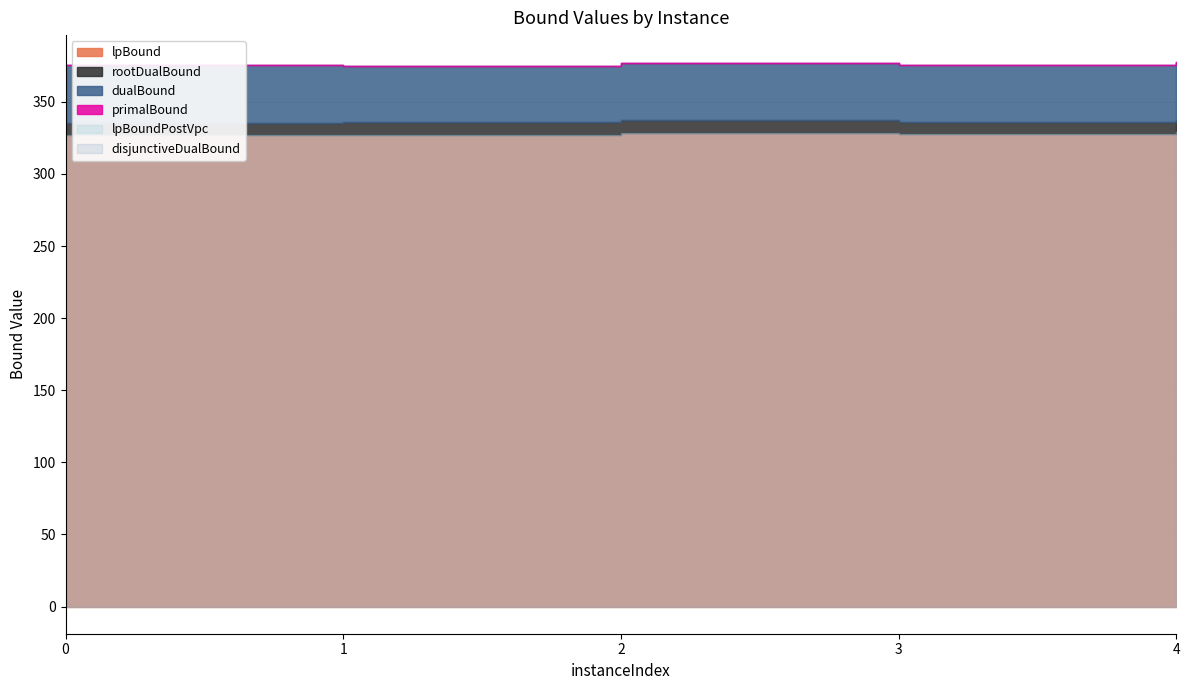

How many interior local peaks does the lpBoundPostVpc series have?

1